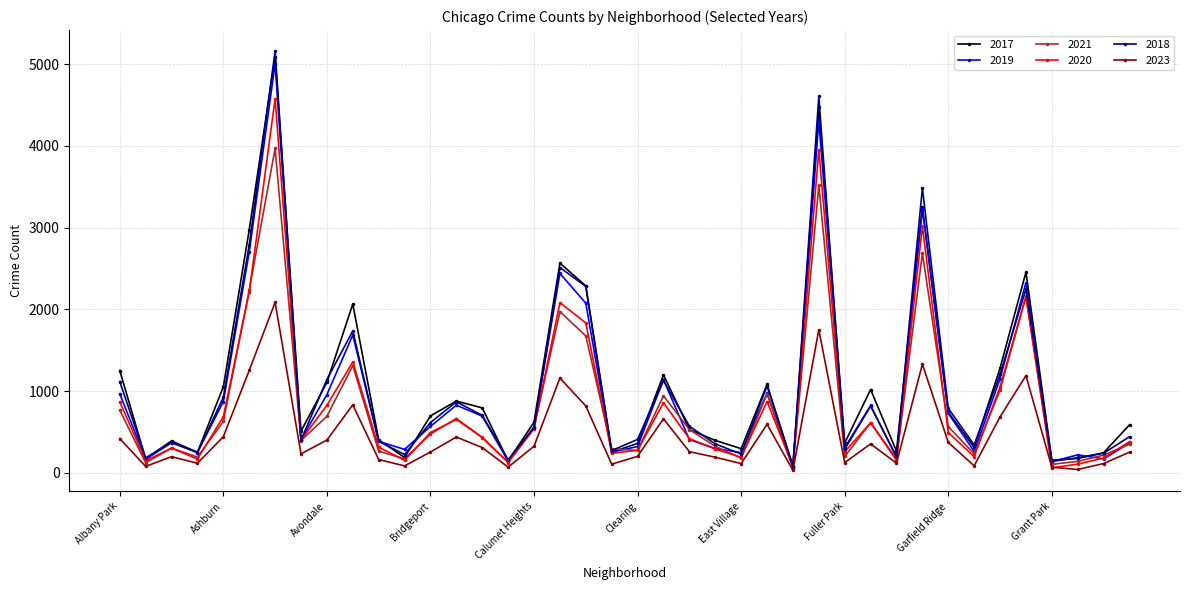

Which series has the widest spread of values?

2018